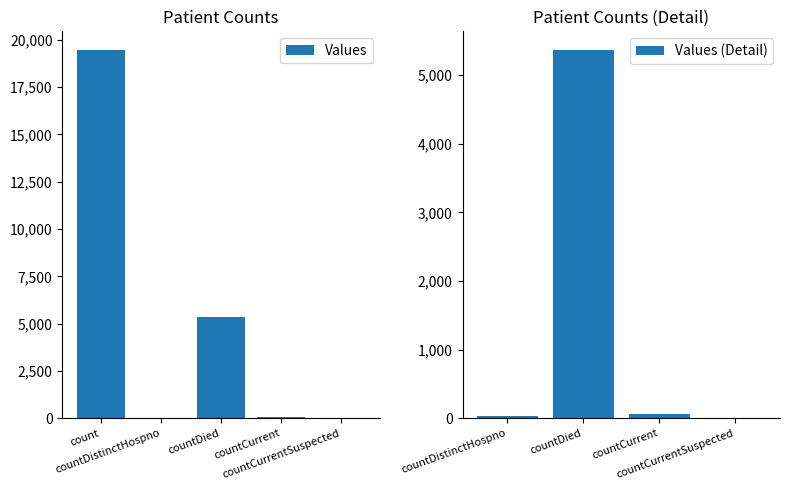

What is the change in value from countDistinctHospno to countCurrent?

+21